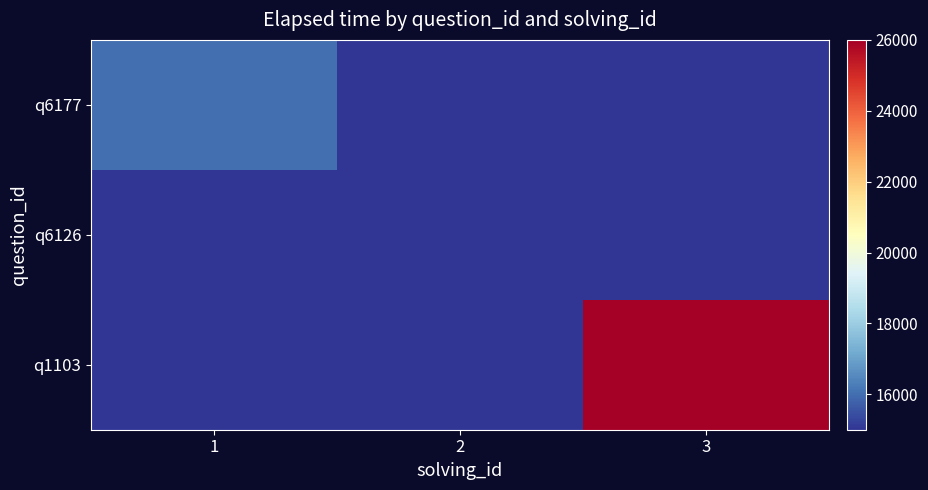

Which series has the widest spread of values?

q1103